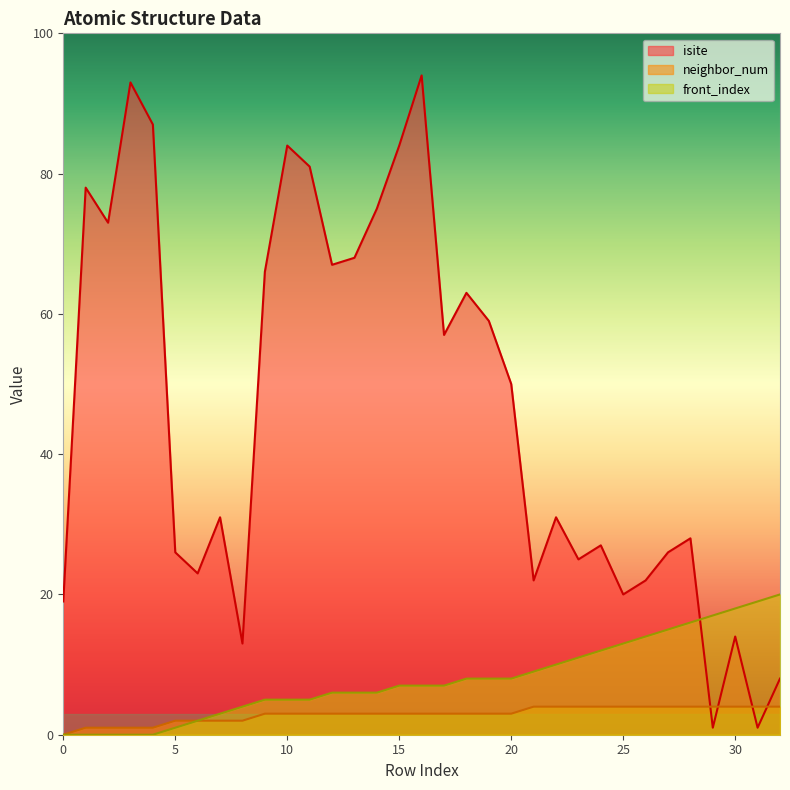

What is the sum of the neighbor_num values at 1 and 2?

2